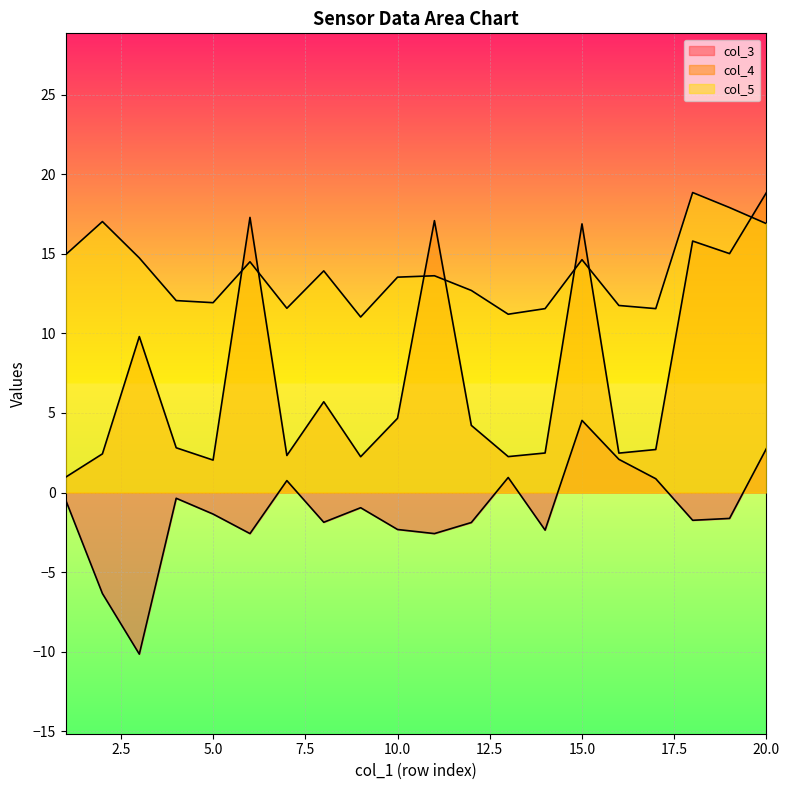

The value of col_5 at 5 is 11.9. True or false?

True